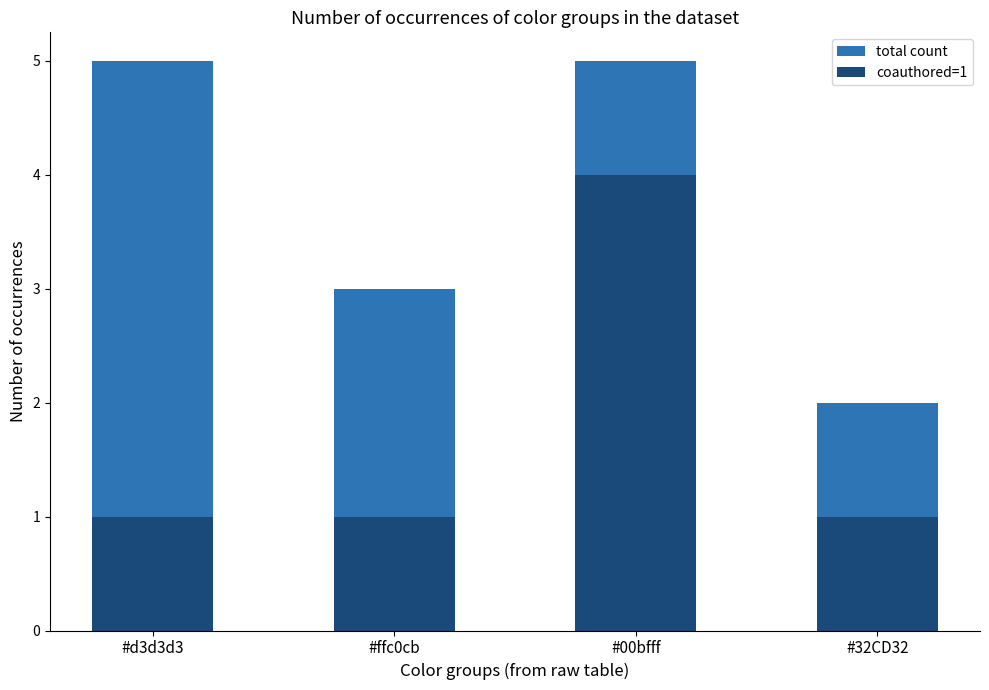

Which series has the largest range (max minus min)?

total count